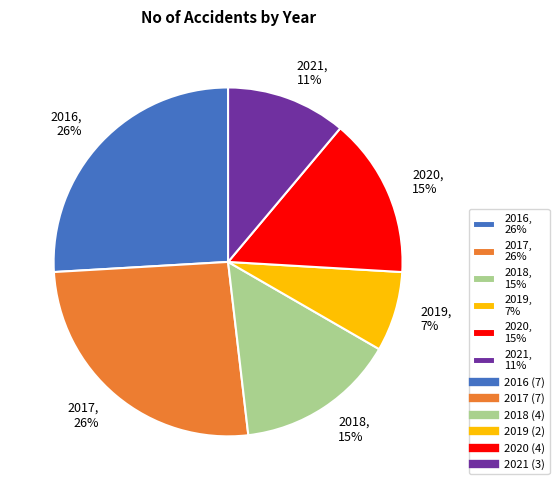

To the nearest percent, what portion does 2021 represent?

11%